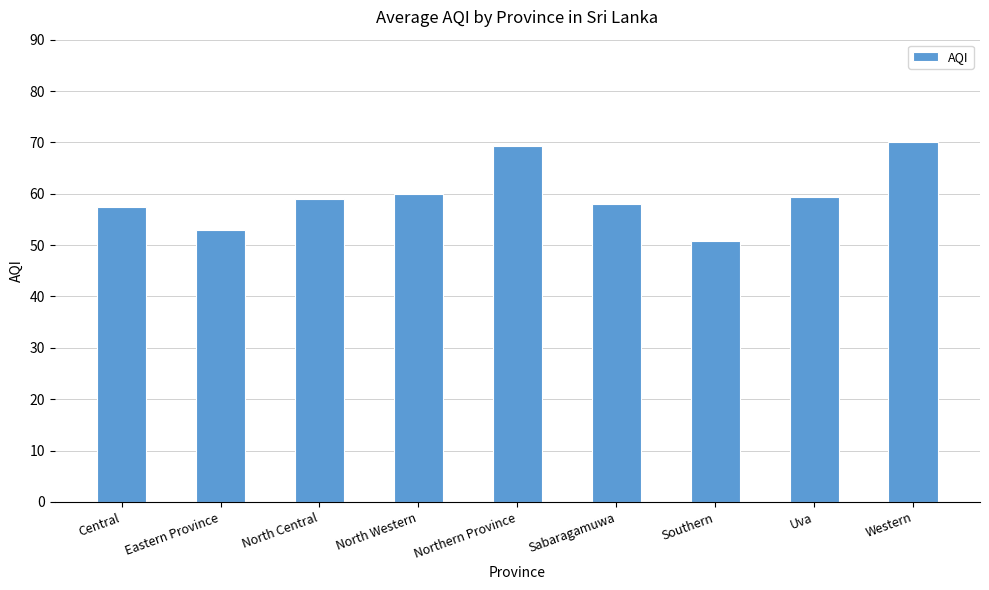

Between Western and Eastern Province, which is larger?

Western